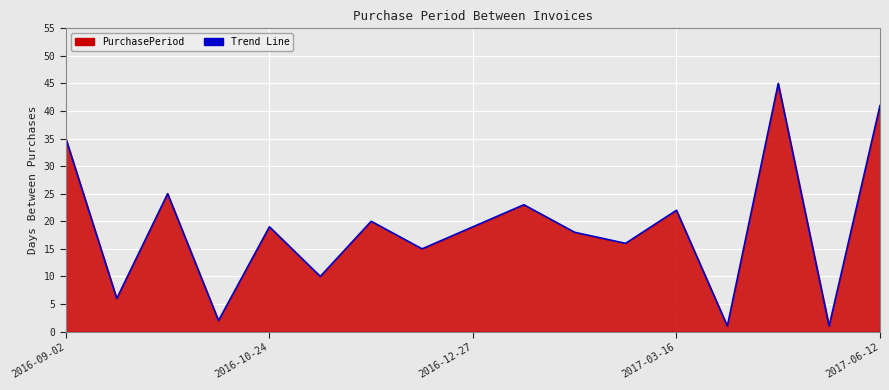

What is the maximum value shown in the chart?

45